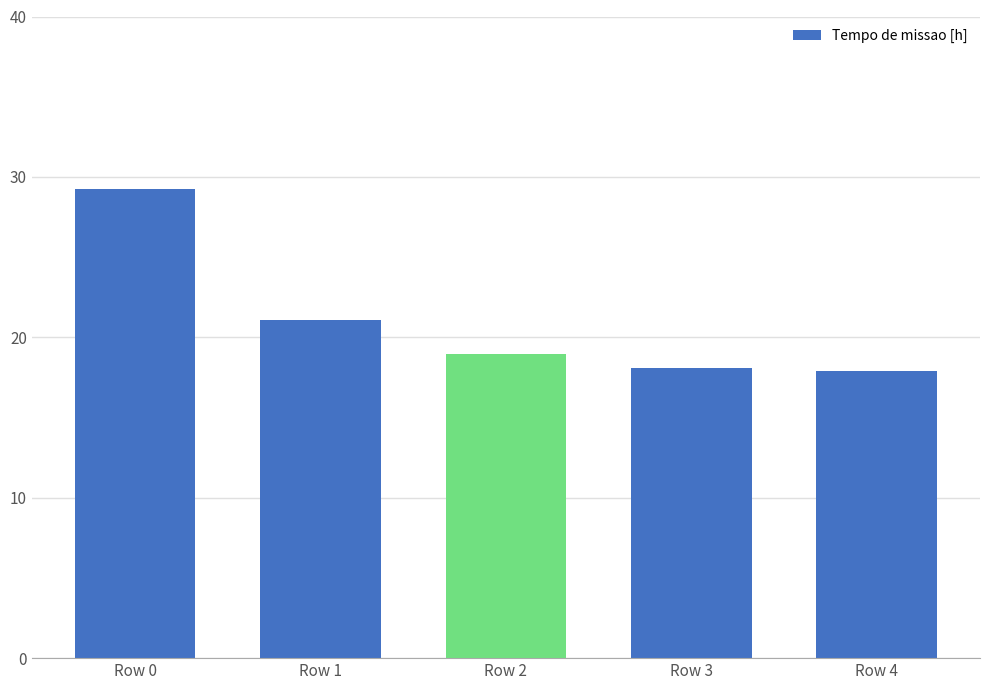

What is the change in value from Row 1 to Row 2?

-2.1